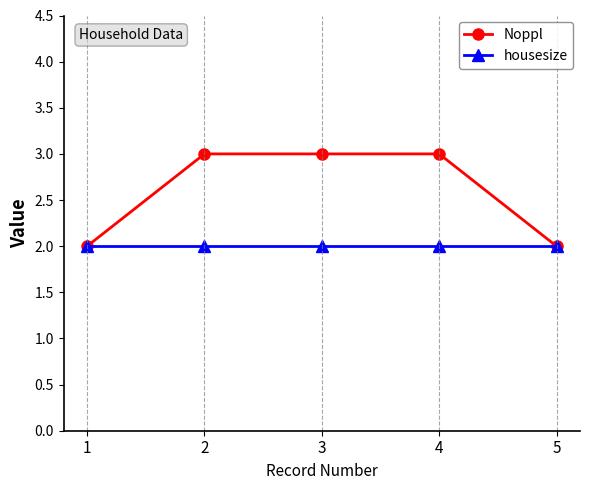

What is the sum of the housesize values at 4 and 5?

4